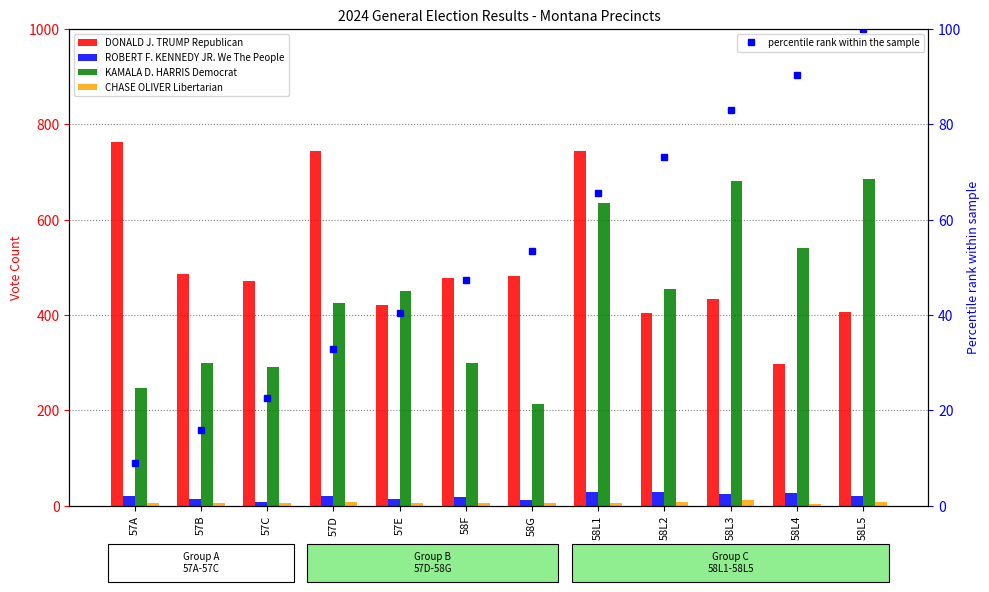

What are all the series names shown in the legend?

DONALD J. TRUMP Republican, ROBERT F. KENNEDY JR. We The People, KAMALA D. HARRIS Democrat, CHASE OLIVER Libertarian, percentile rank within the sample